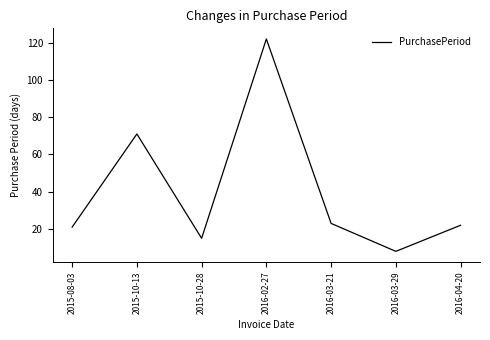

Reading left to right, what are all the values shown in this chart?

21	71	15	122	23	8	22